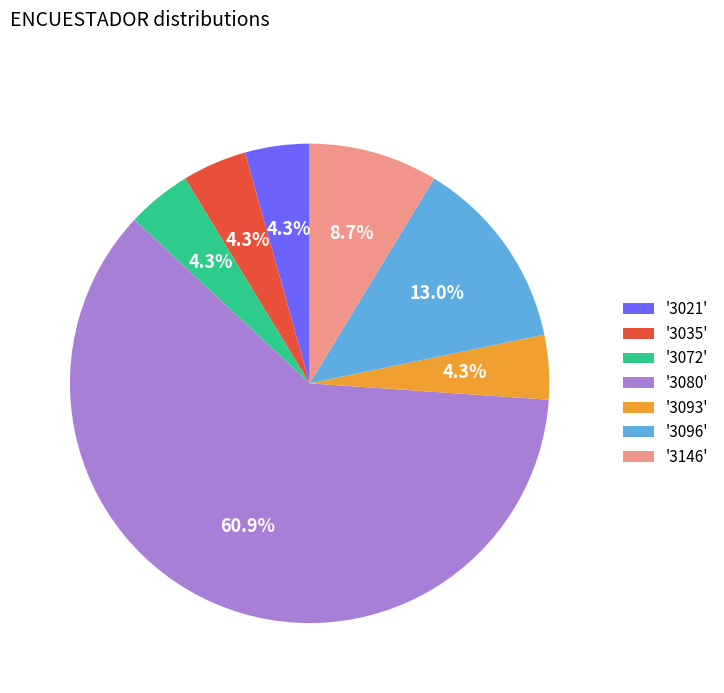

Does '3080' account for over 50% of the chart?

Yes